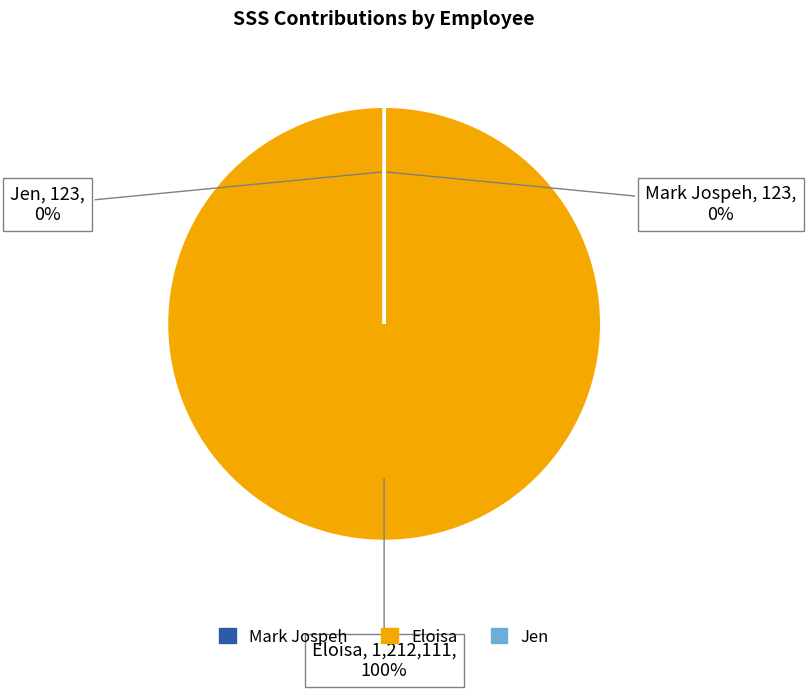

To the nearest percent, what is the average slice percentage?

33%